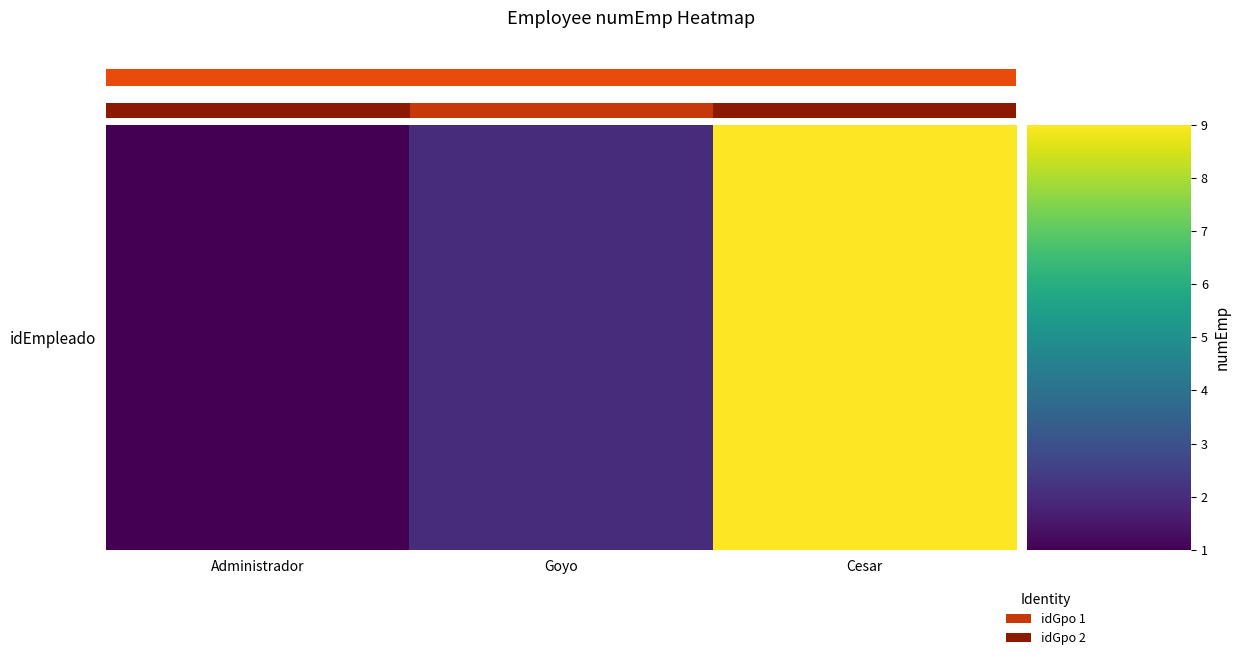

Reading right to left, extract all data points from this chart.

9	2	1